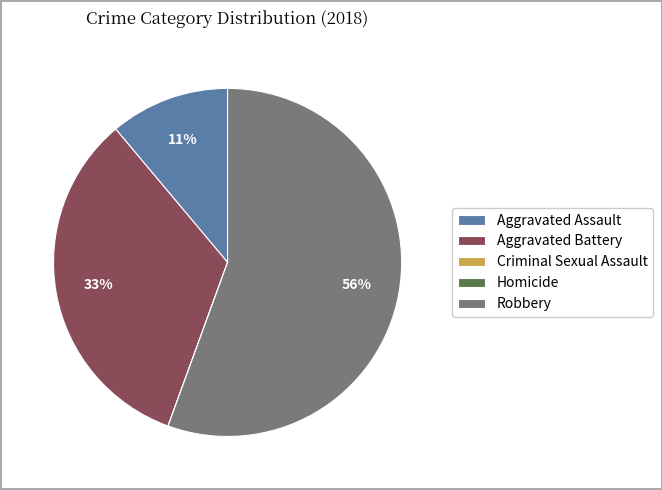

Which slice represents more than half of the pie?

Robbery